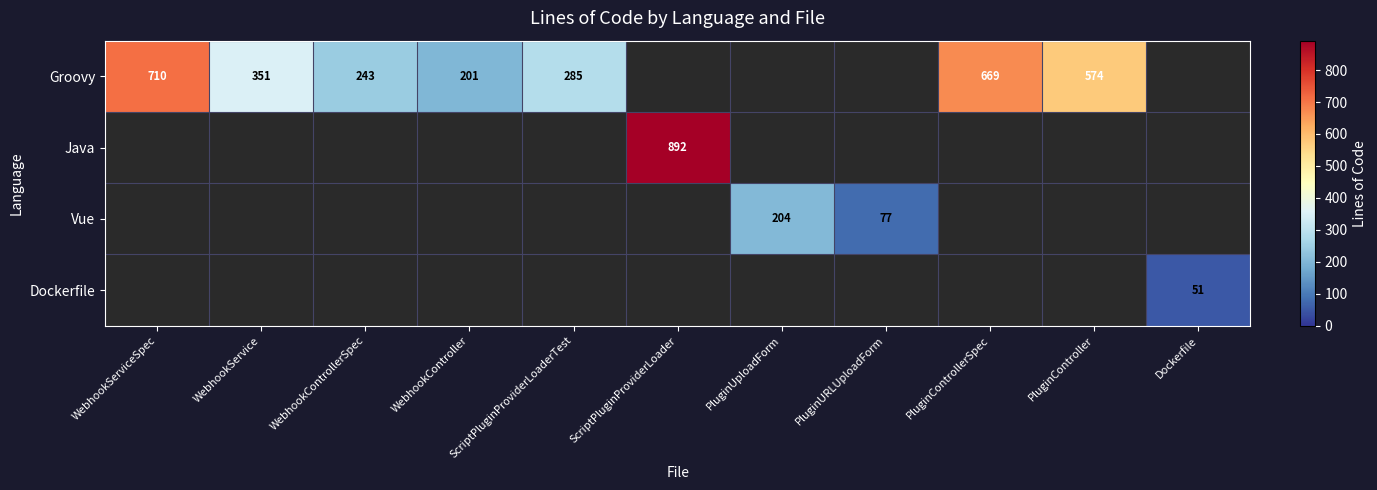

Which category has the lowest value across all series?

Dockerfile